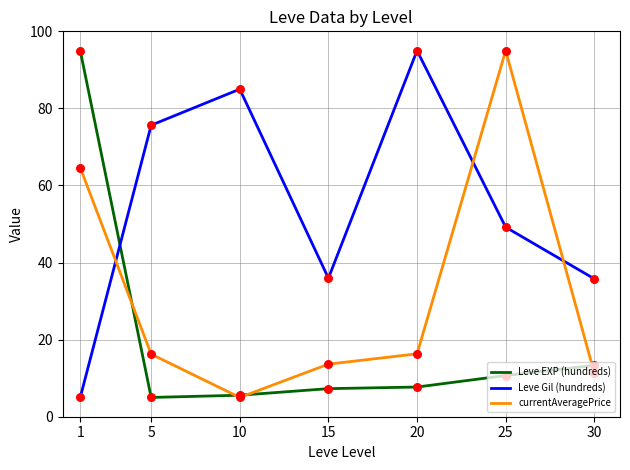

What are all the series names shown in the legend?

Leve EXP (hundreds), Leve Gil (hundreds), currentAveragePrice